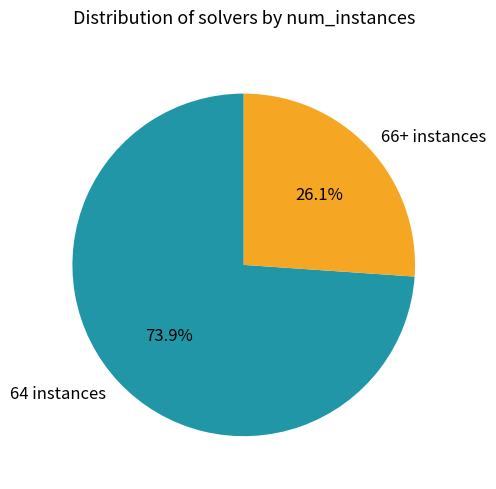

How many segments does this pie chart have?

2